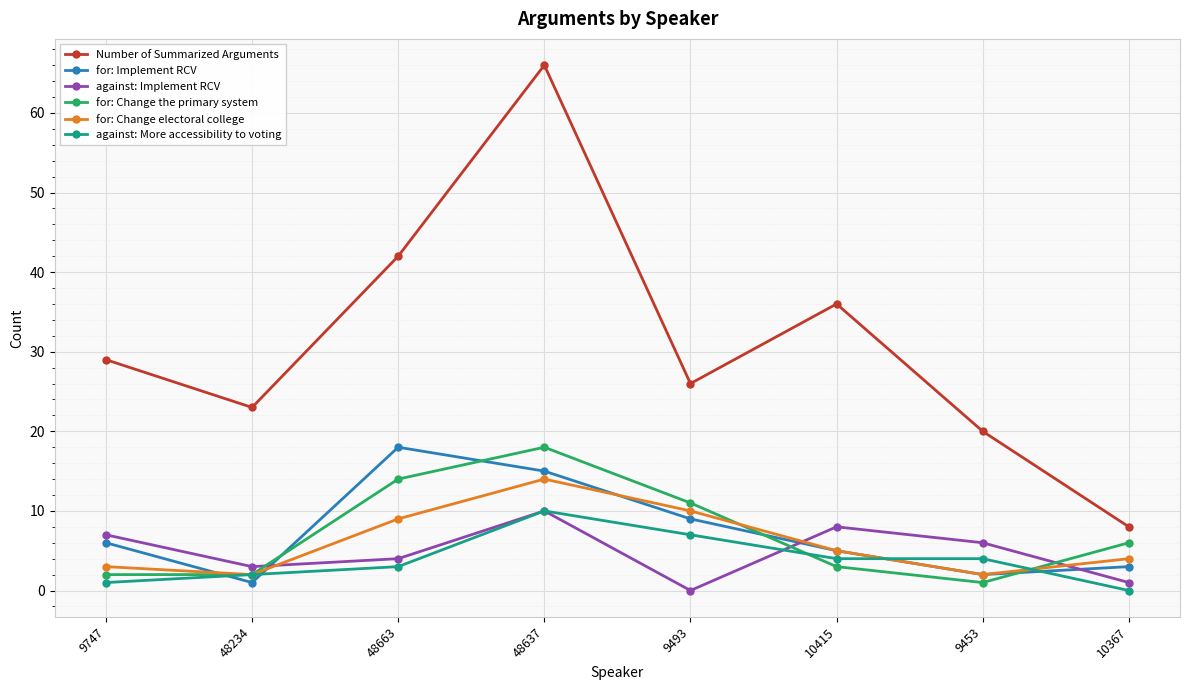

What is the maximum value shown in the chart?

66